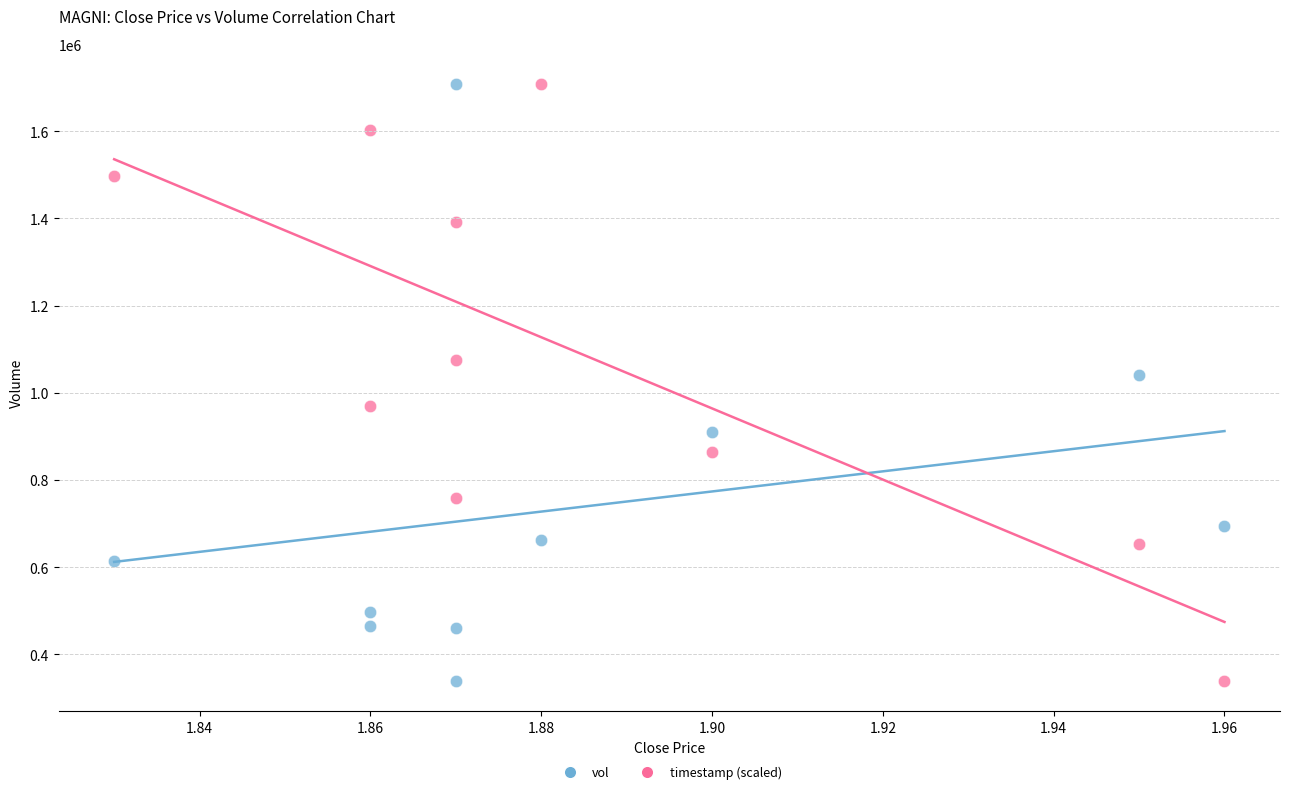

Across all series, what Y value is closest to 1023250?

1040700.0